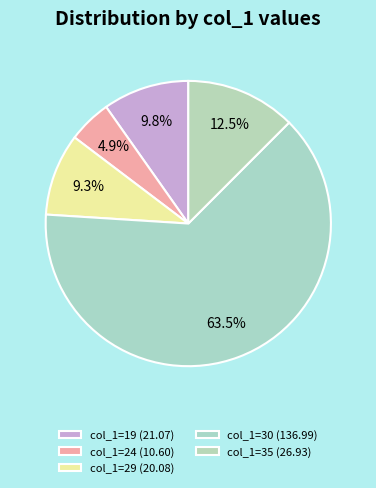

How many segments does this pie chart have?

5